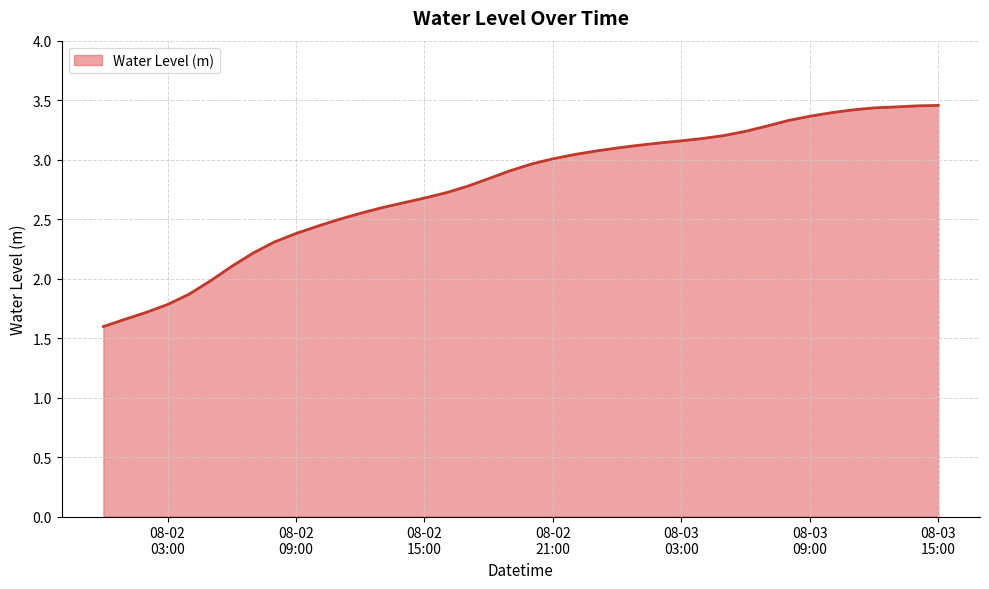

What is the minimum value shown in the chart?

1.6